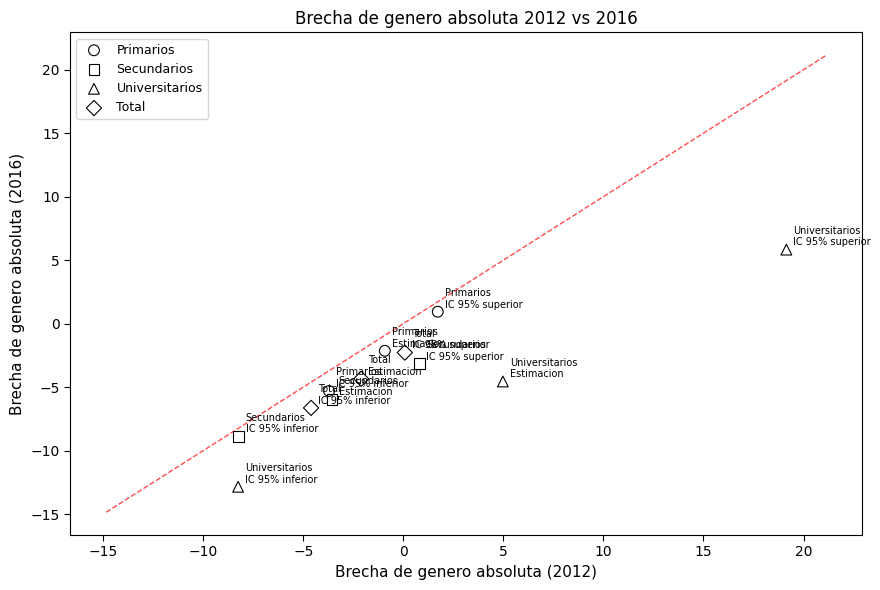

Which series reaches the minimum Y coordinate?

Universitarios